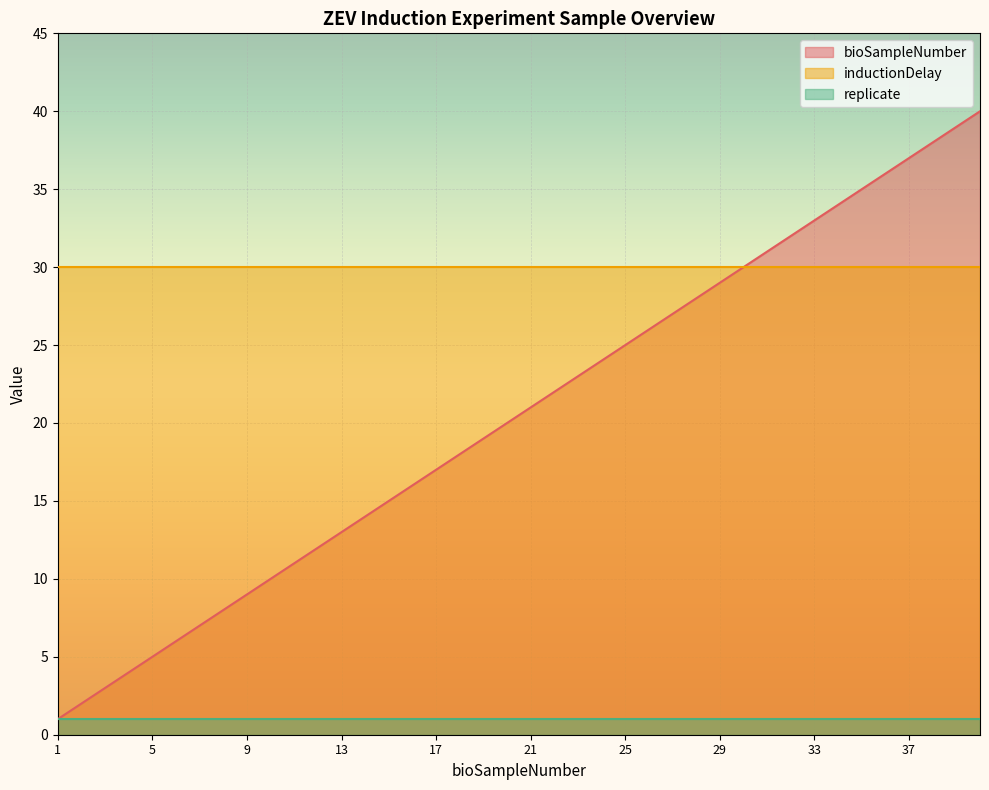

Which has a higher value, 9 or 26?

26